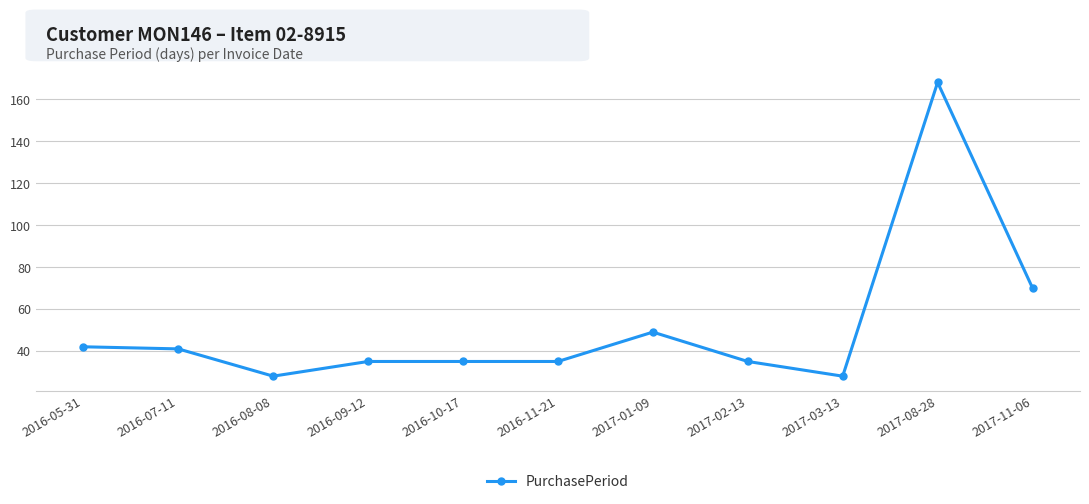

How many series are shown in this chart?

1